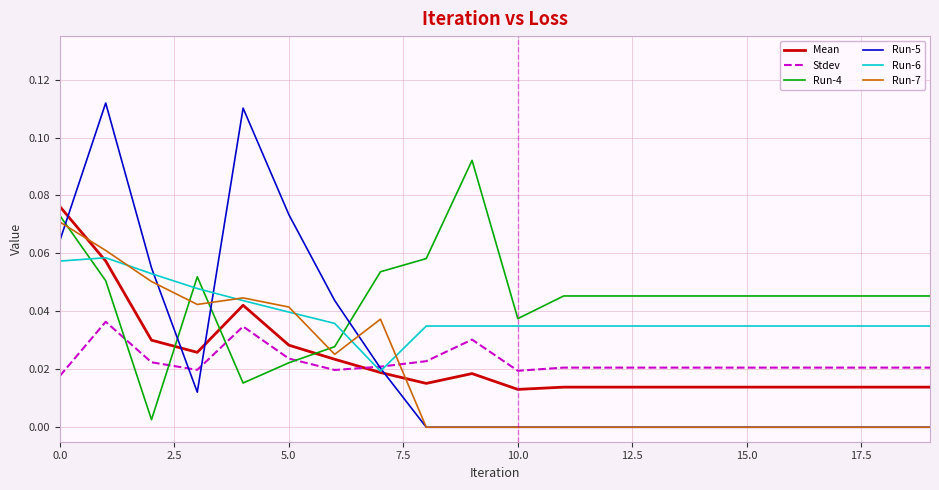

How many categories are shown in the chart?

20